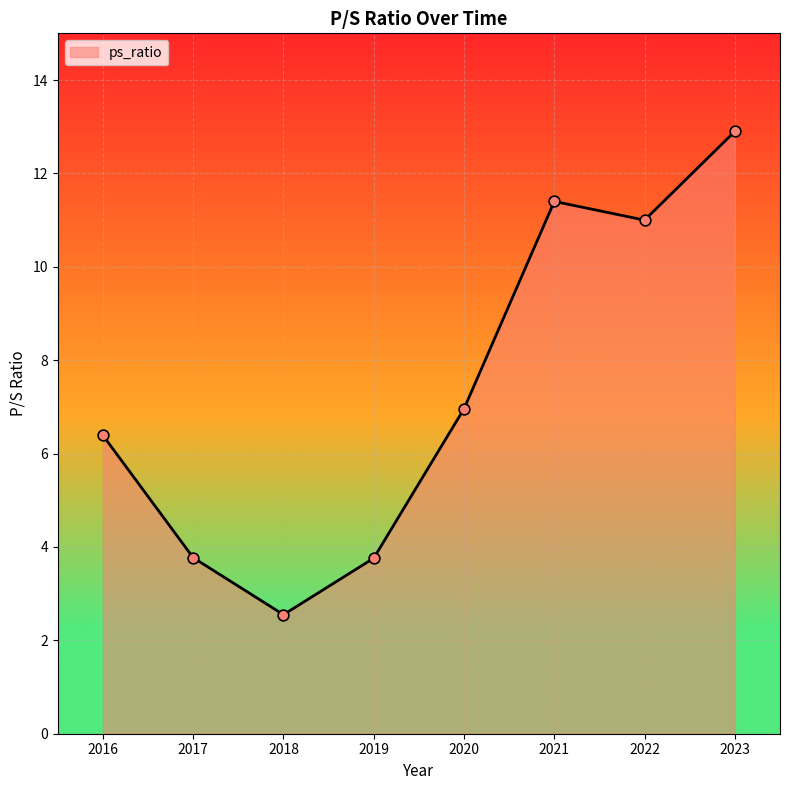

Which has a higher value, 2016 or 2019?

2016